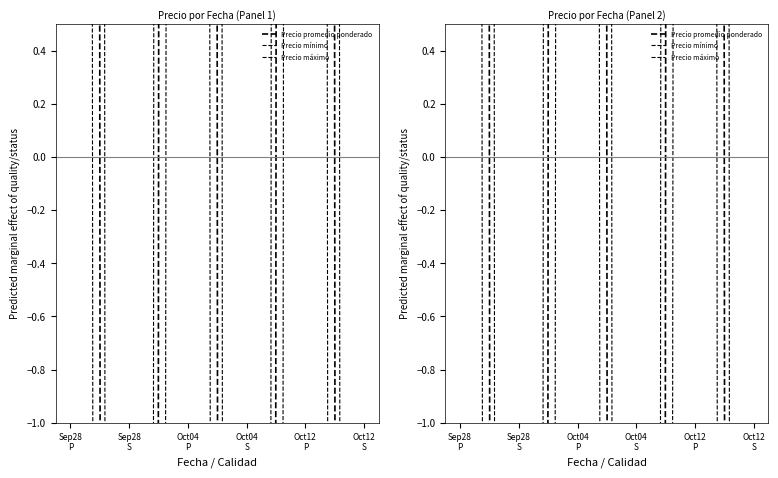

Rank the series at Oct04
S from highest to lowest value.

Precio promedio ponderado, Precio mínimo, Precio máximo